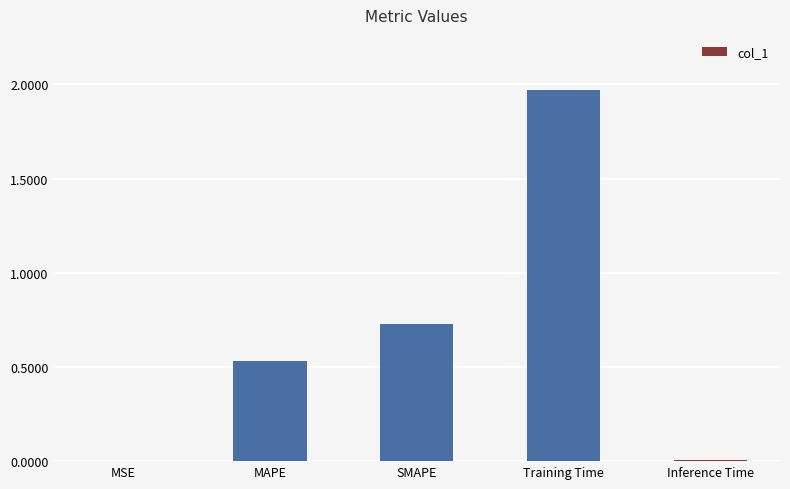

True or false: the data shows 0.2 at SMAPE.

False